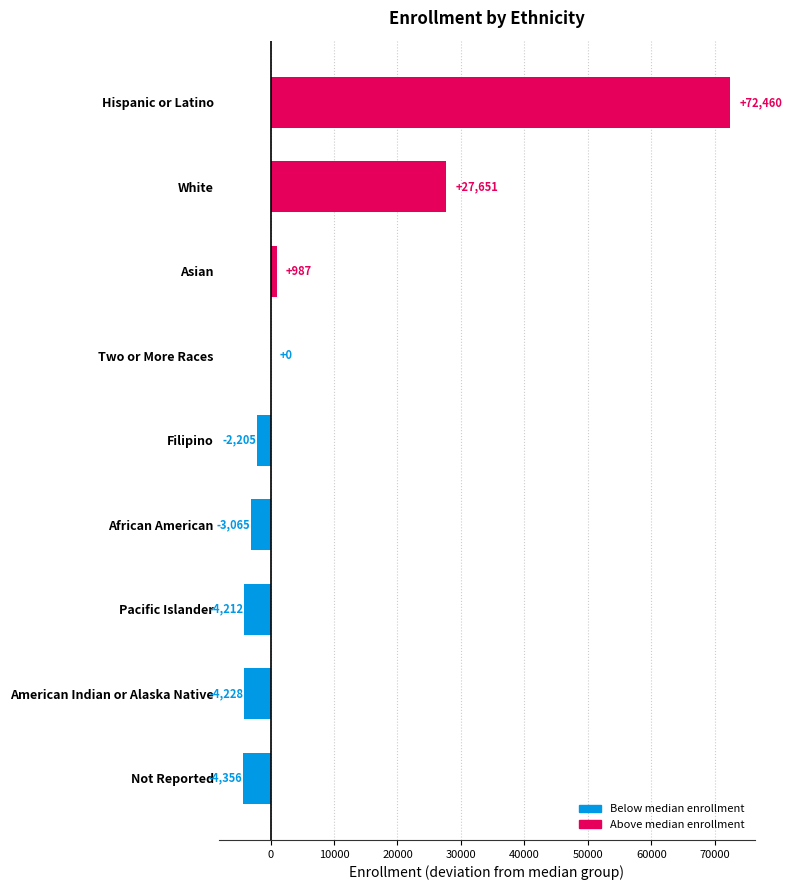

What value does the data have at Asian, to the nearest 50?

1000